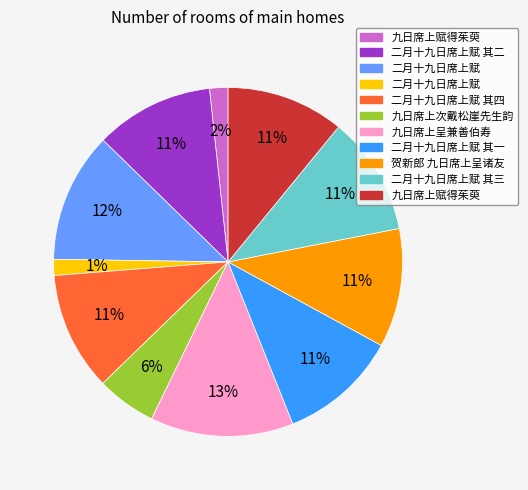

How many slices are in this pie chart?

11